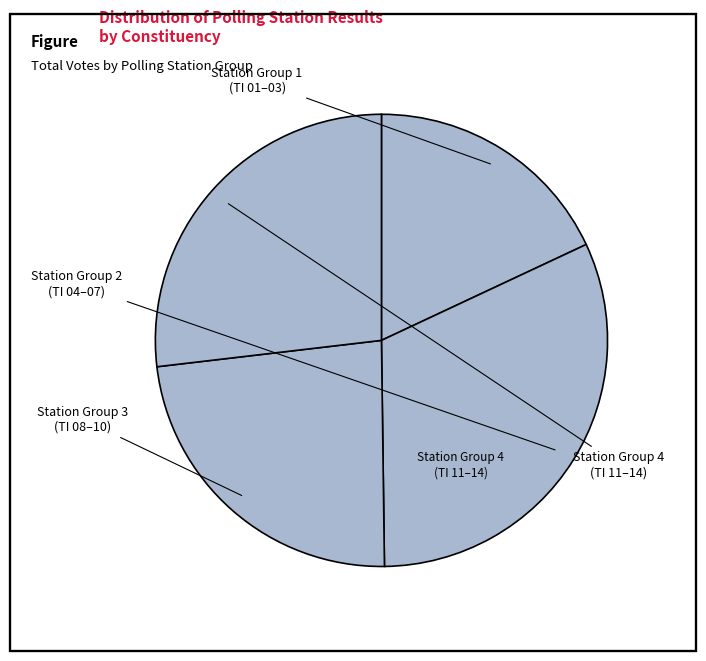

Is there any slice that represents more than half of the pie?

No